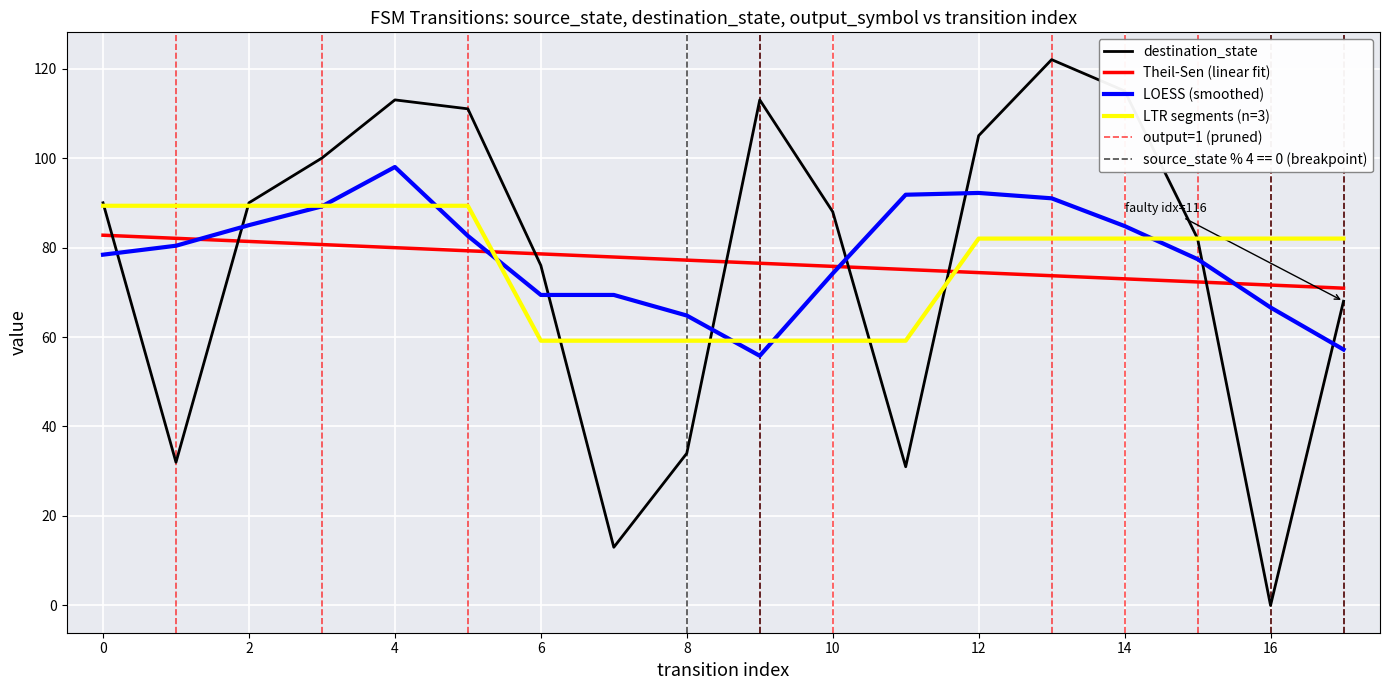

Is it true that destination_state equals 192.0 at 4?

False